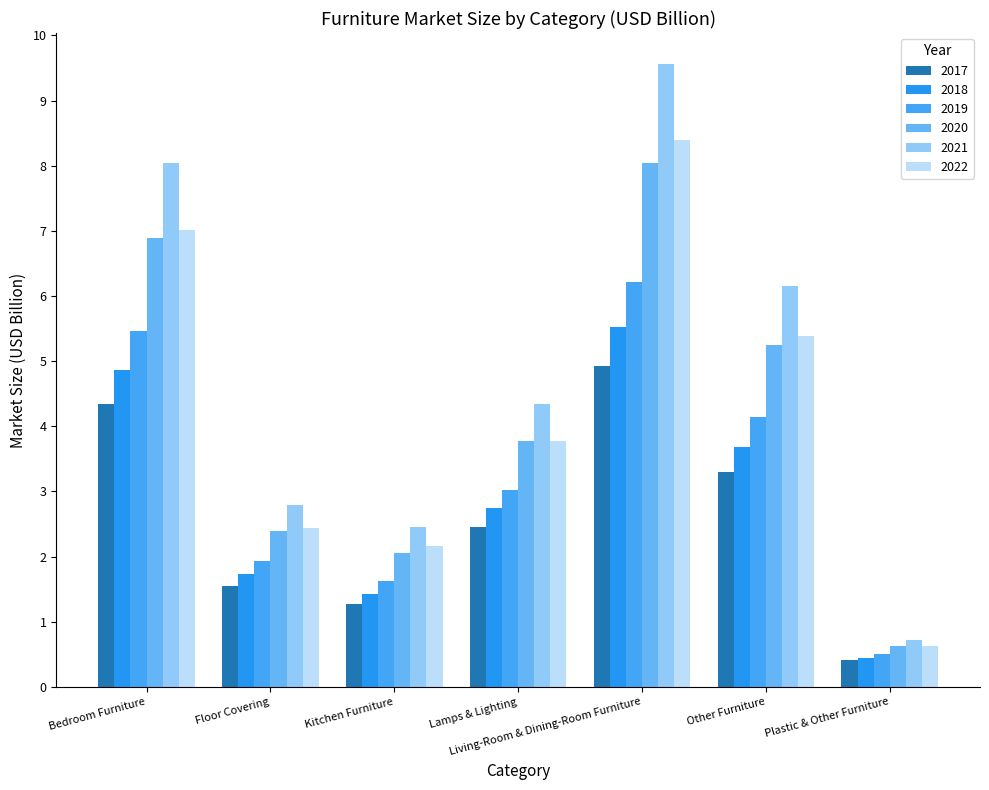

What value does the 2021 series have at Other Furniture?

6.2